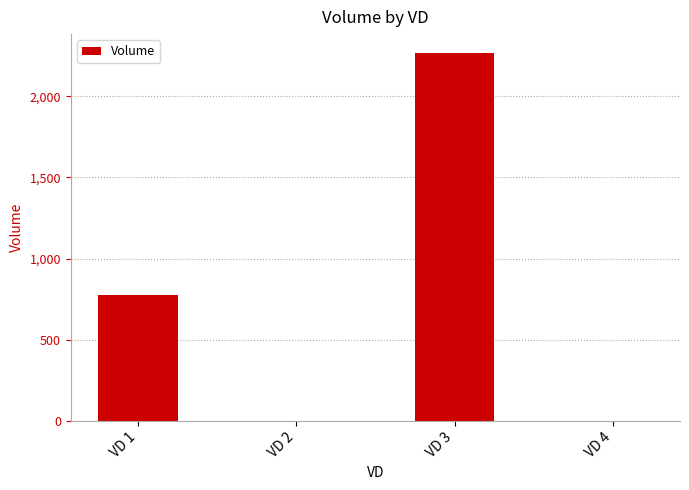

The value at VD 1 is 777. True or false?

True